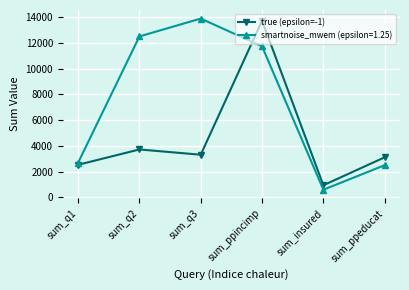

Which series changed the most between sum_q2 and sum_ppeducat?

smartnoise_mwem (epsilon=1.25)